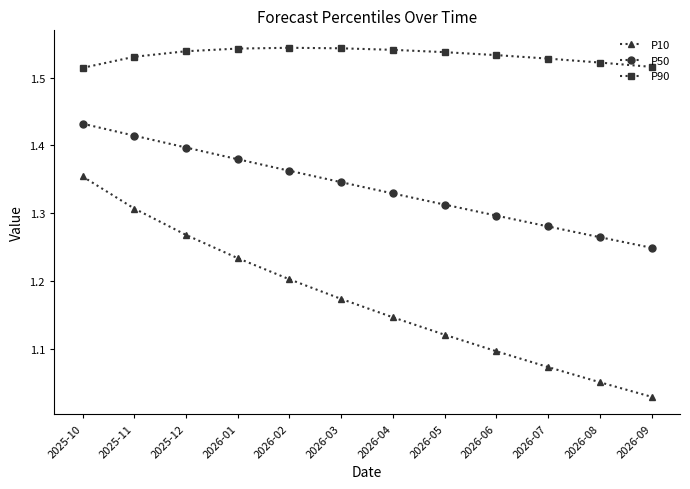

How many P90 values are between 1 and 2?

12